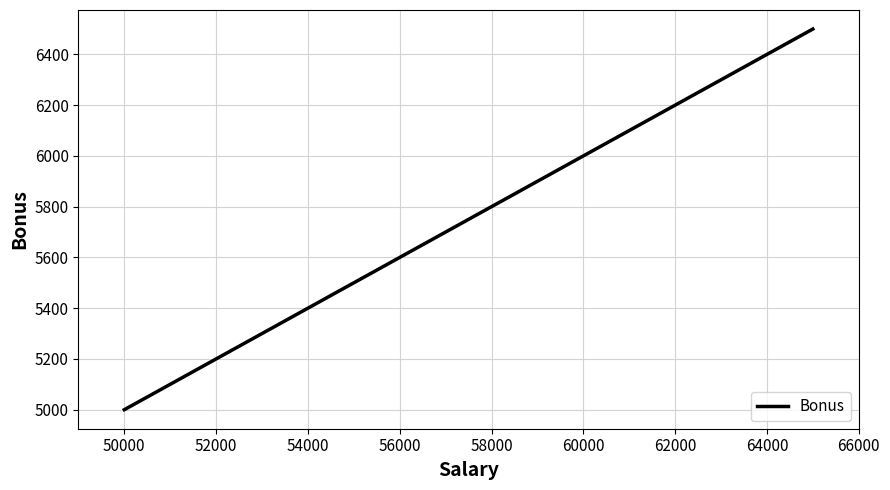

Reading left to right, list all the values displayed in this chart.

5000	5500	6000	6500